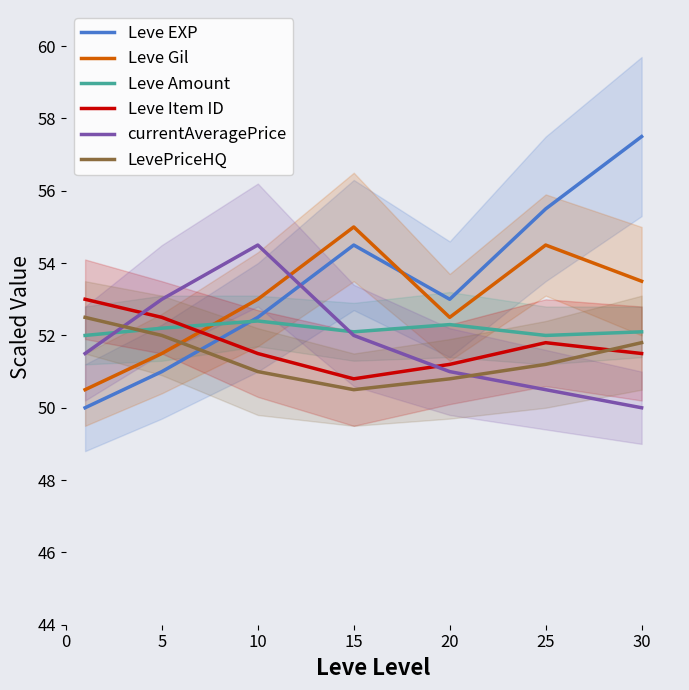

At which label is LevePriceHQ closest to 51?

10